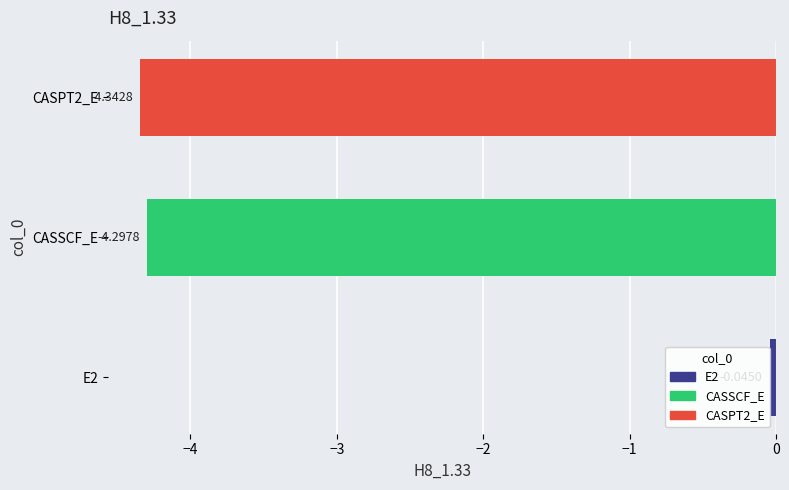

List the labels in order of value, largest first.

E2, CASSCF_E, CASPT2_E